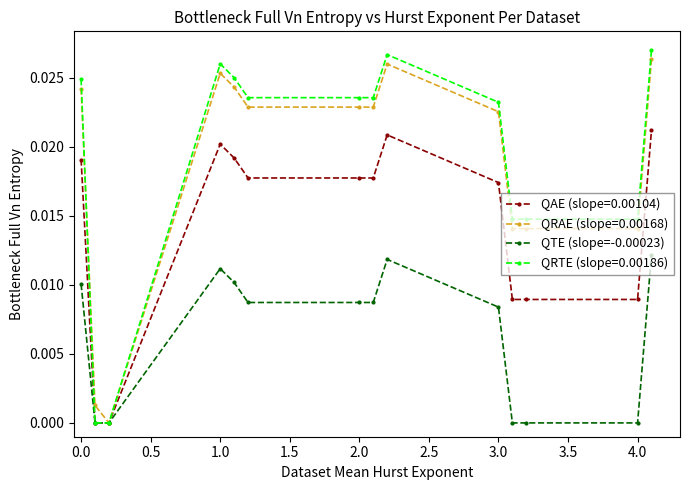

True or false: QAE (slope=0.00104) has more than 1 interior local peaks.

True